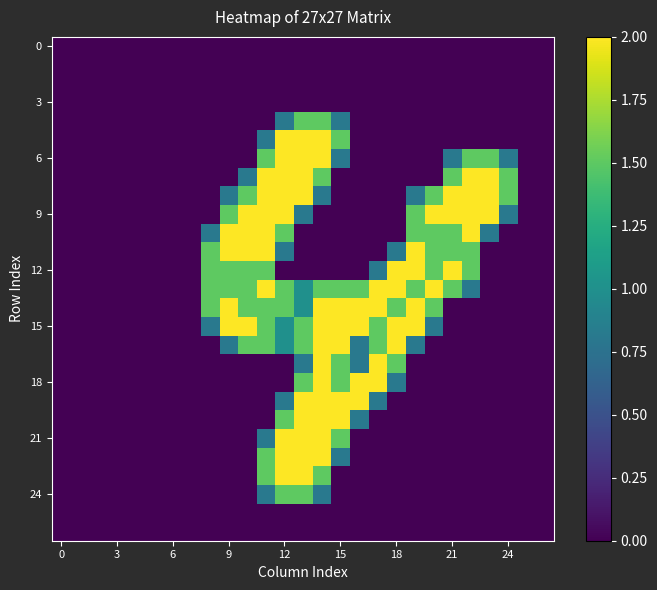

What is the maximum value shown in the chart?

2.0